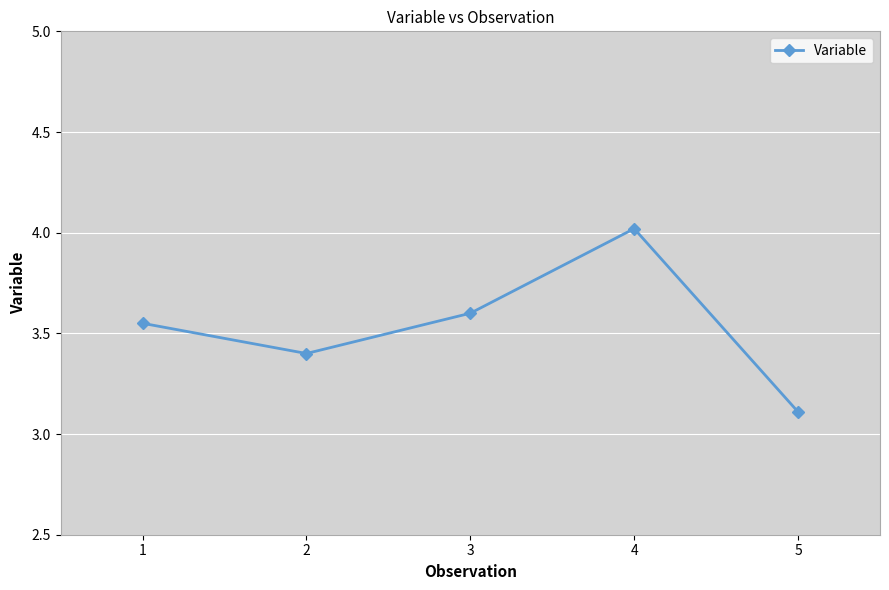

Rank the categories by value from highest to lowest.

4, 3, 1, 2, 5